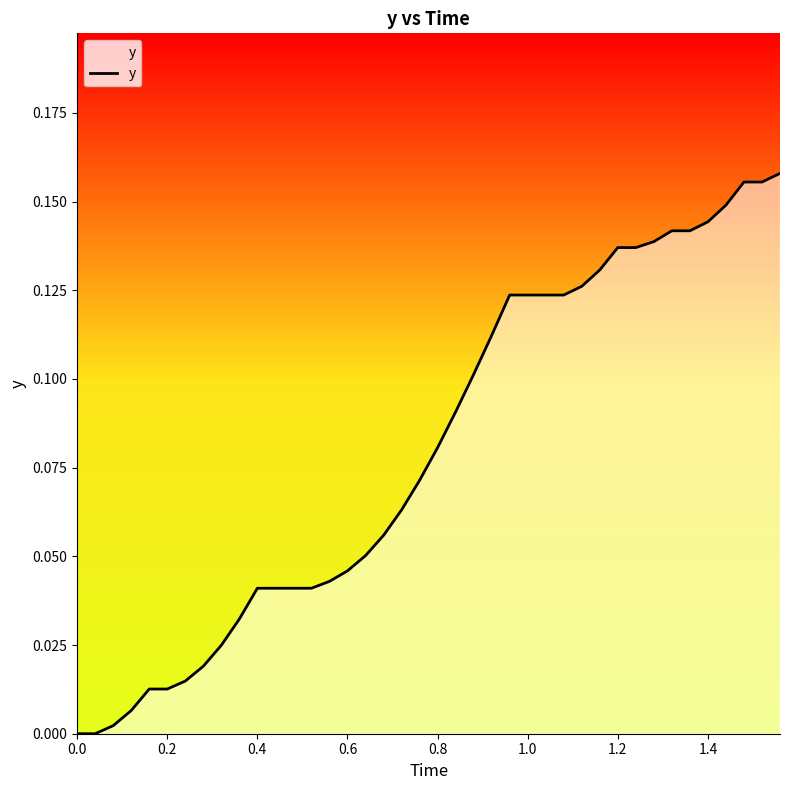

How many lines are shown in the chart?

1